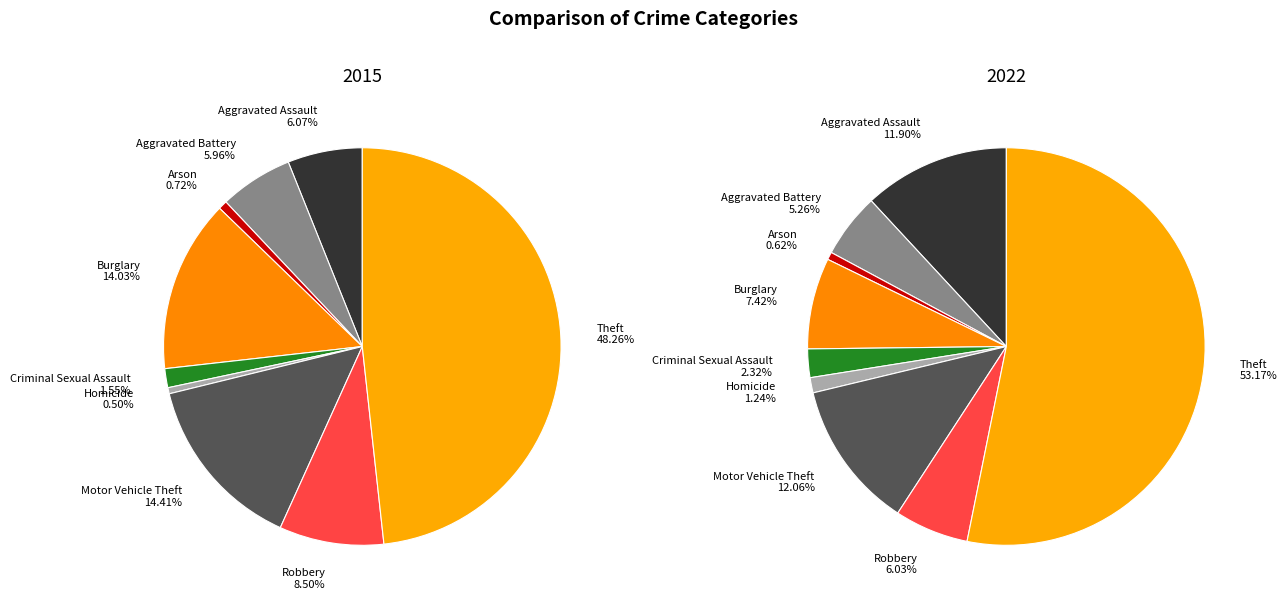

To the nearest percent, what portion does Aggravated Assault represent?

12%